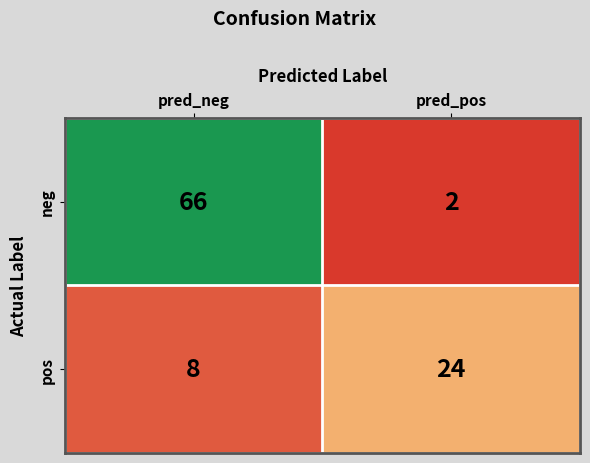

Reading left to right, what are all the values shown in this chart?

neg: pred_neg=66	pred_pos=2
pos: pred_neg=8	pred_pos=24